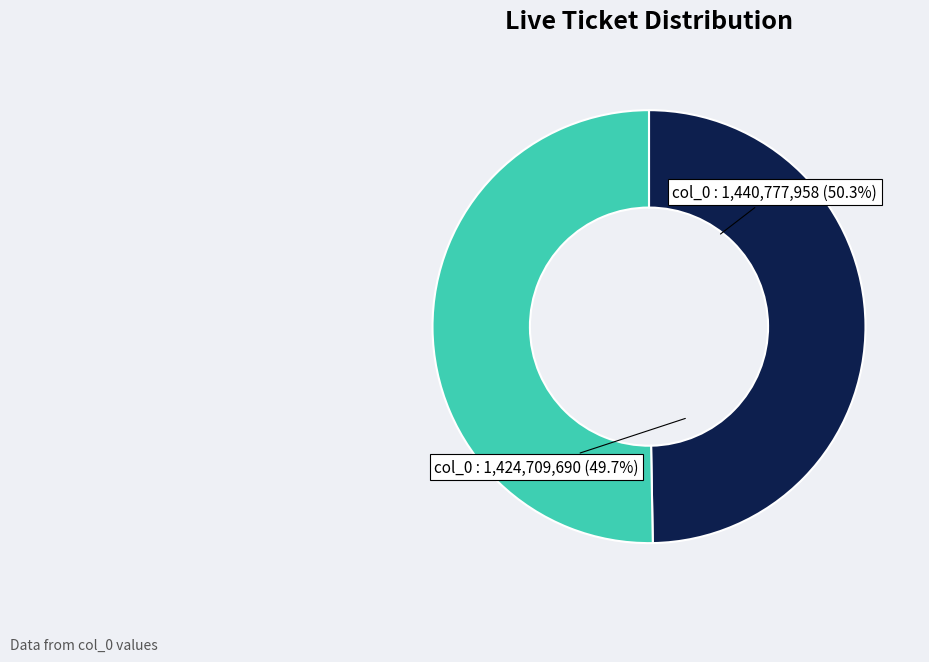

To the nearest percent, what is the combined percentage of 1440777958 and 1424709690?

100%